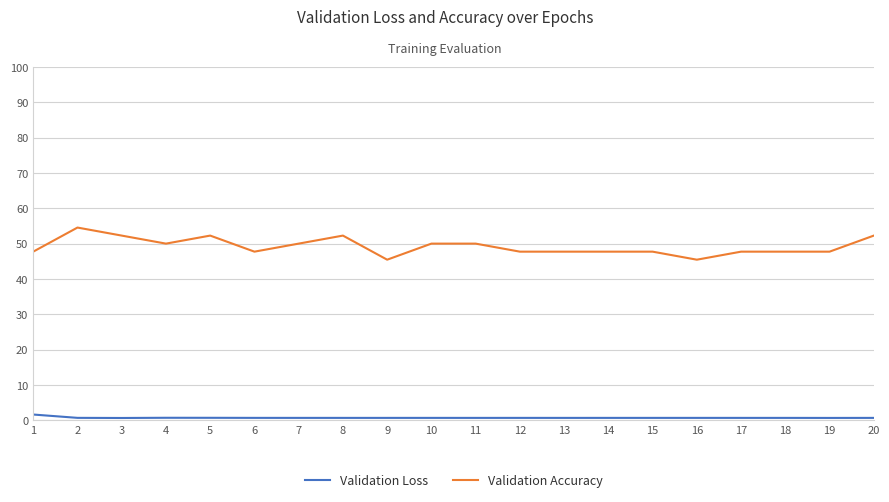

What is the spread (max minus min) of values at 6?

47.0